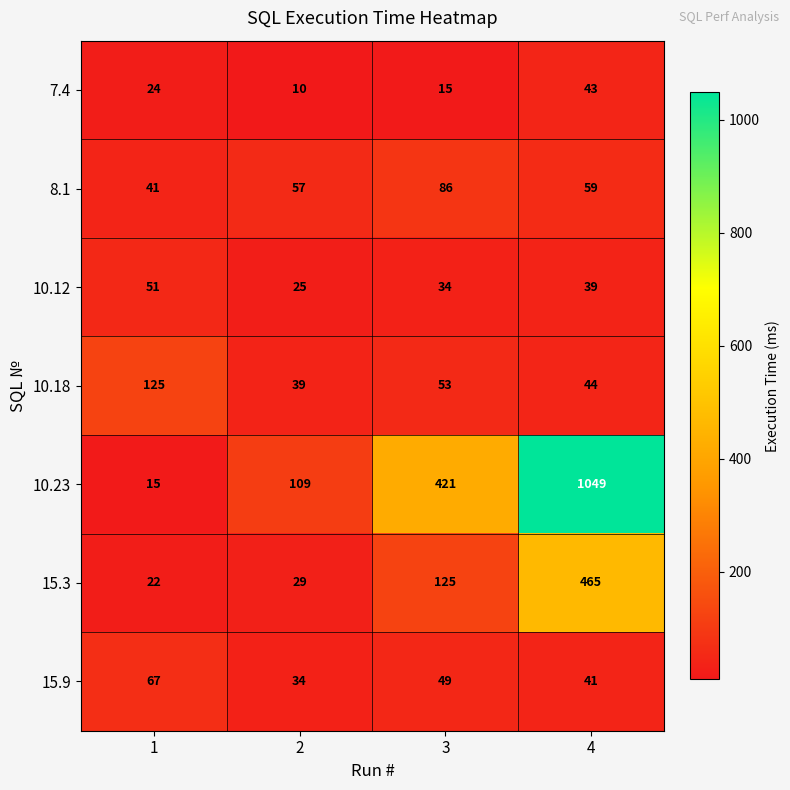

Reading left to right, what are all the values shown in this chart?

7.4: 1=24	2=10	3=15	4=43
8.1: 1=41	2=57	3=86	4=59
10.12: 1=51	2=25	3=34	4=39
10.18: 1=125	2=39	3=53	4=44
10.23: 1=15	2=109	3=421	4=1049
15.3: 1=22	2=29	3=125	4=465
15.9: 1=67	2=34	3=49	4=41